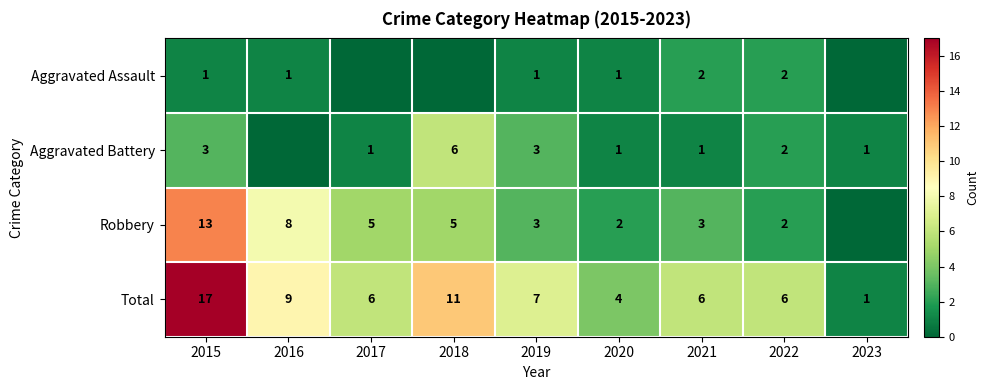

At which category does the chart reach its minimum across all series?

2017